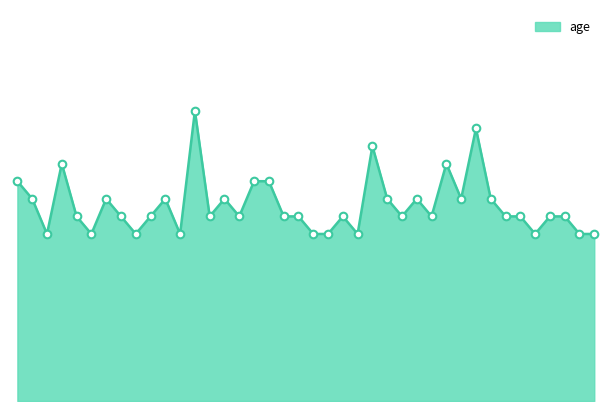

Does the chart have visible grid lines?

No